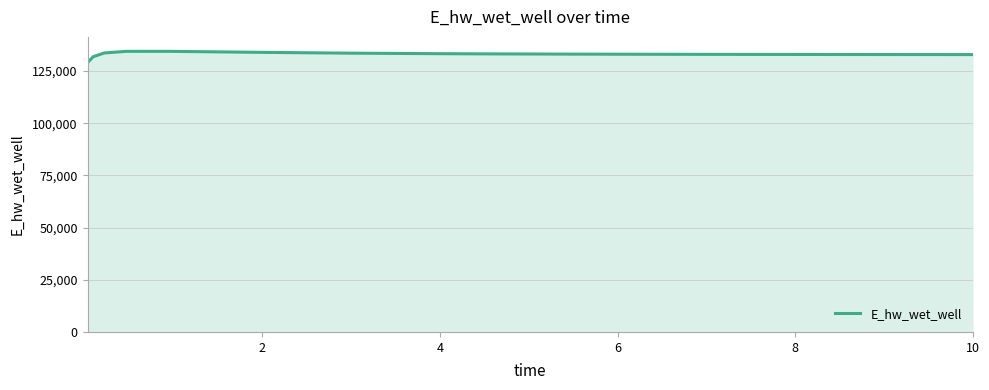

What is the maximum value for E_hw_wet_well?

134419.5